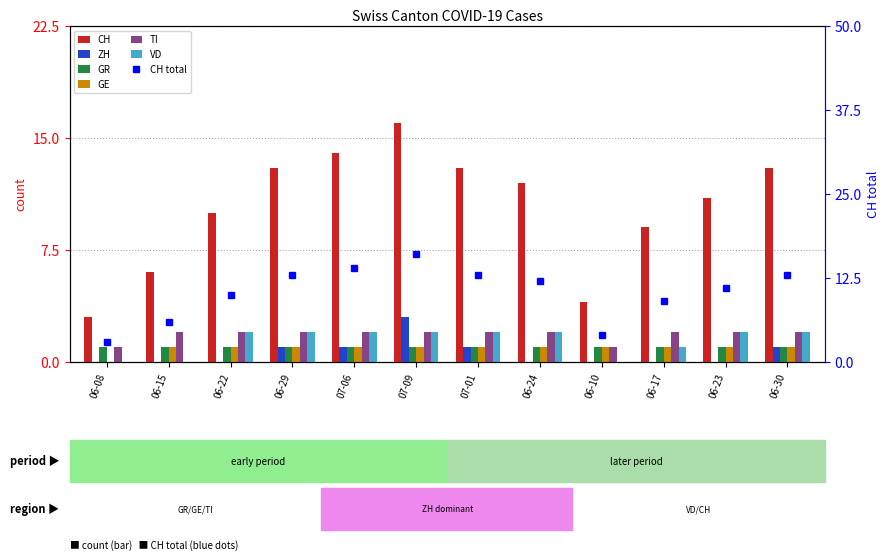

Between 06-22 and 06-10, which series saw the biggest shift?

CH